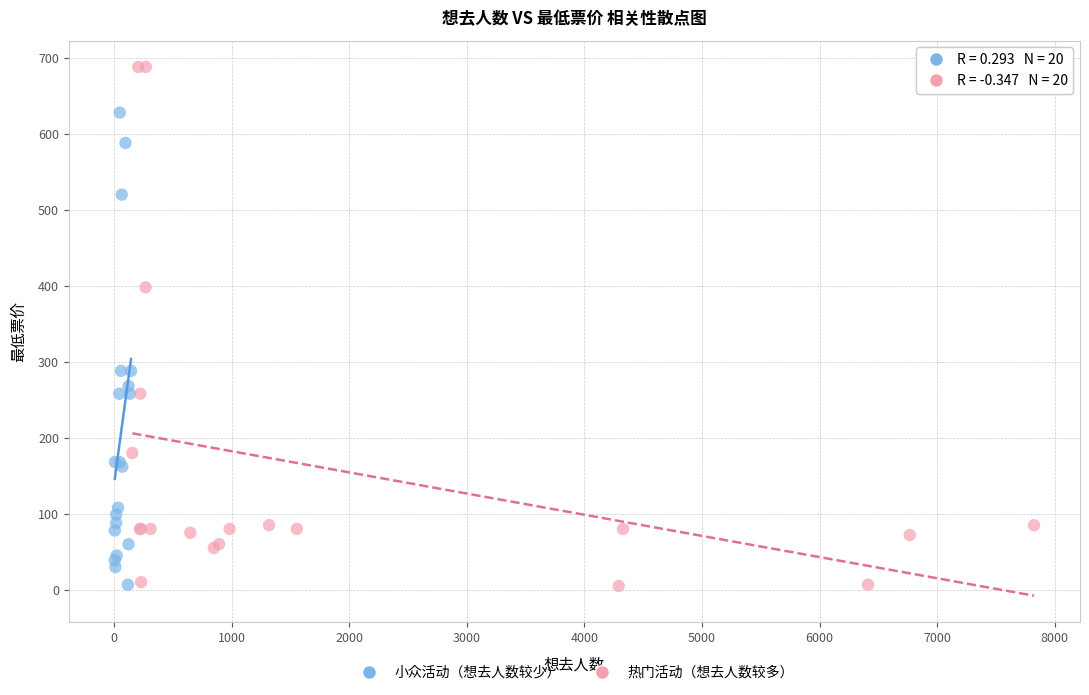

Which series has the widest spread of Y values?

热门活动（想去人数较多）